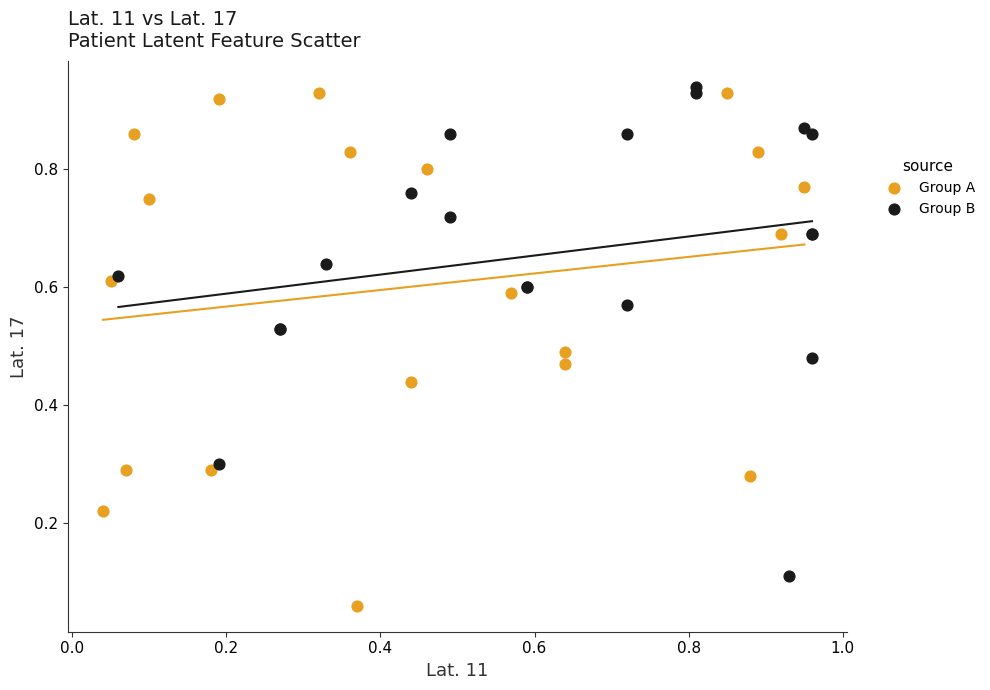

Which series has the widest spread of Y values?

Group A